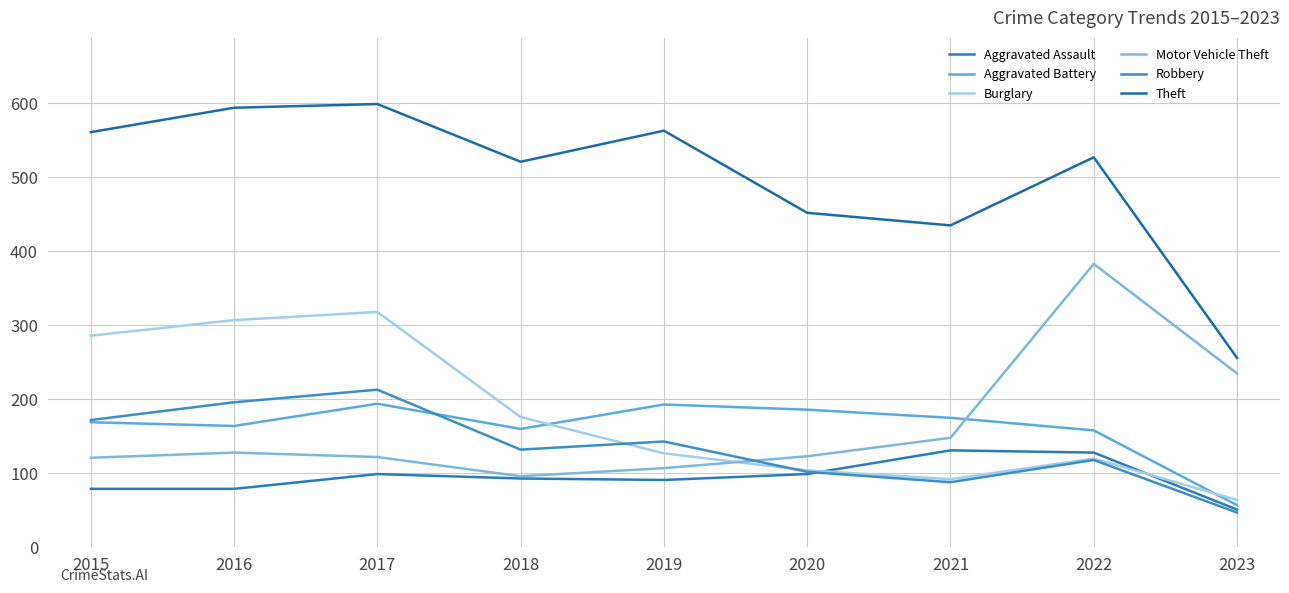

List the series in order of their peak value, lowest first.

Aggravated Assault, Aggravated Battery, Robbery, Burglary, Motor Vehicle Theft, Theft